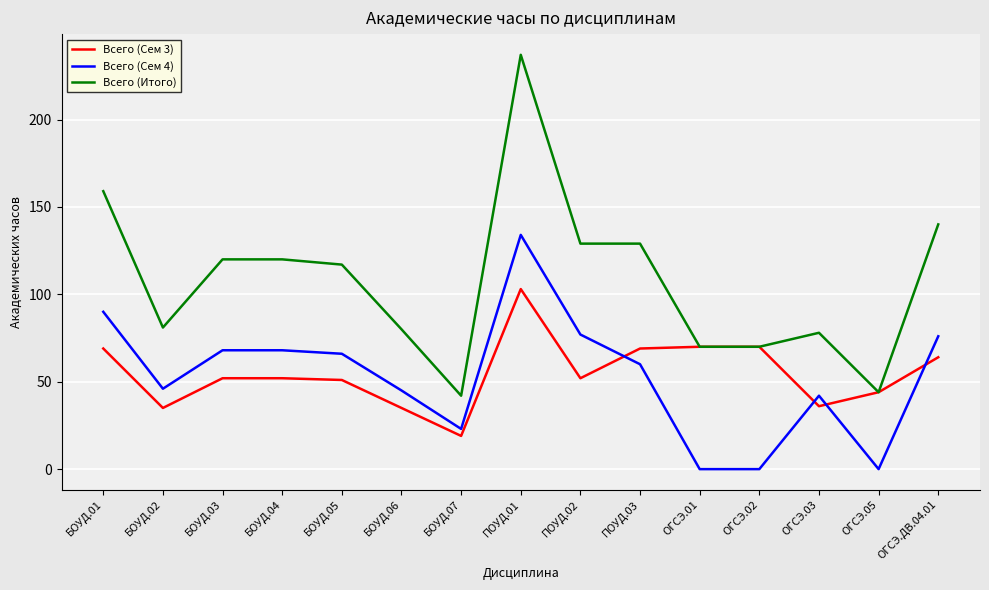

What are all the series names shown in the legend?

Всего (Сем 3), Всего (Сем 4), Всего (Итого)